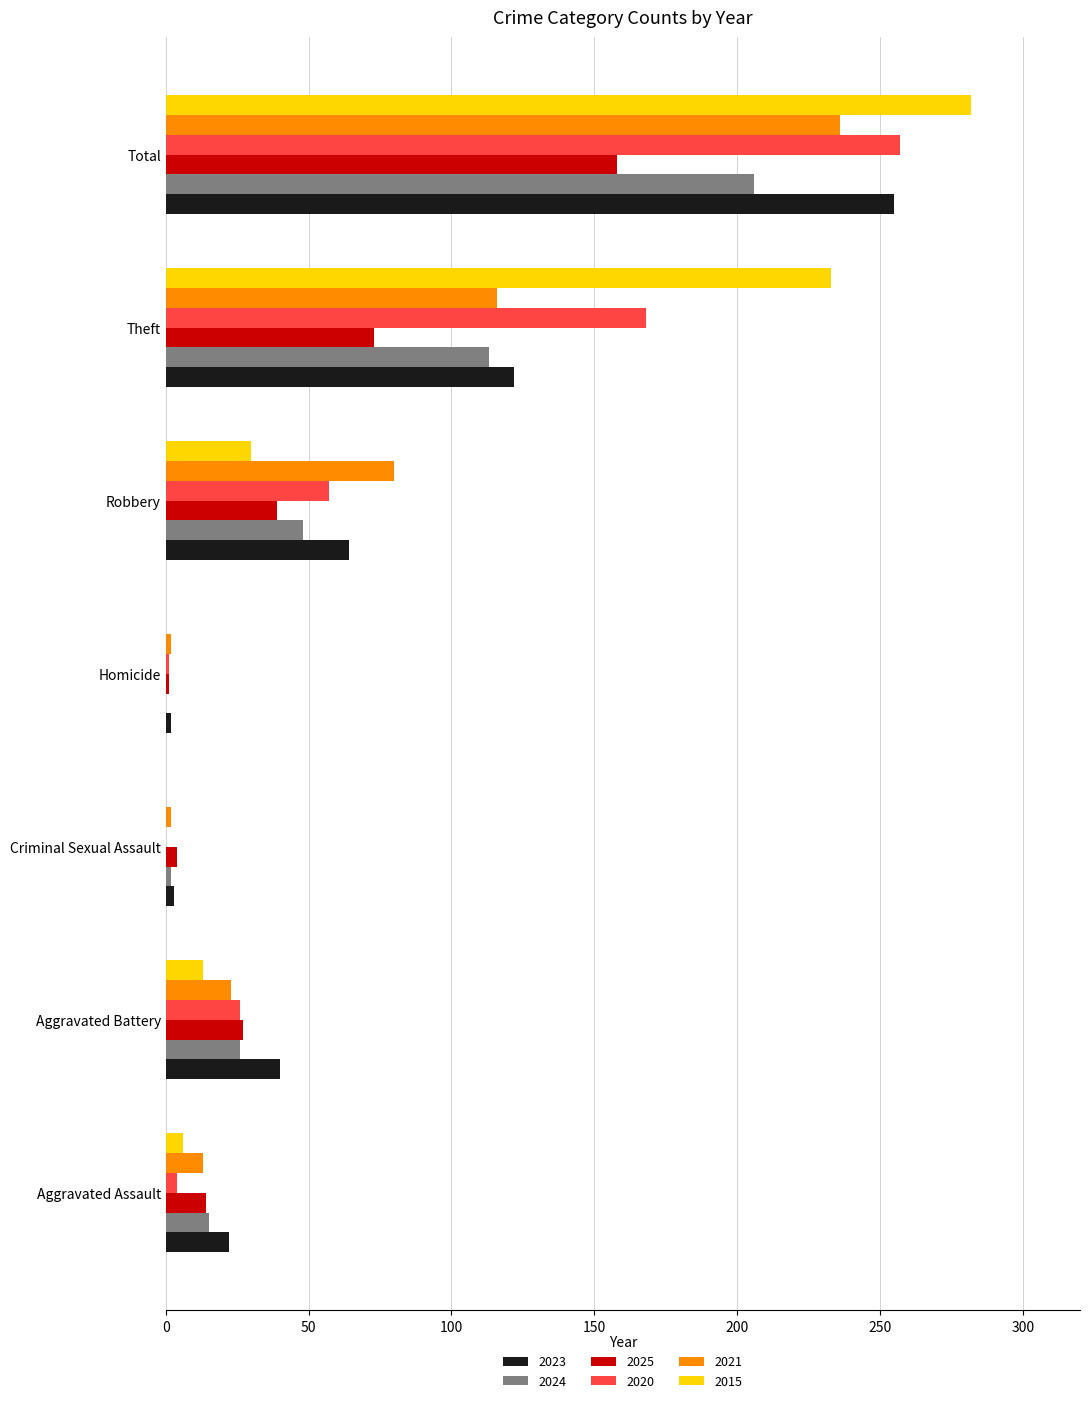

Which series has the widest spread of values?

2015